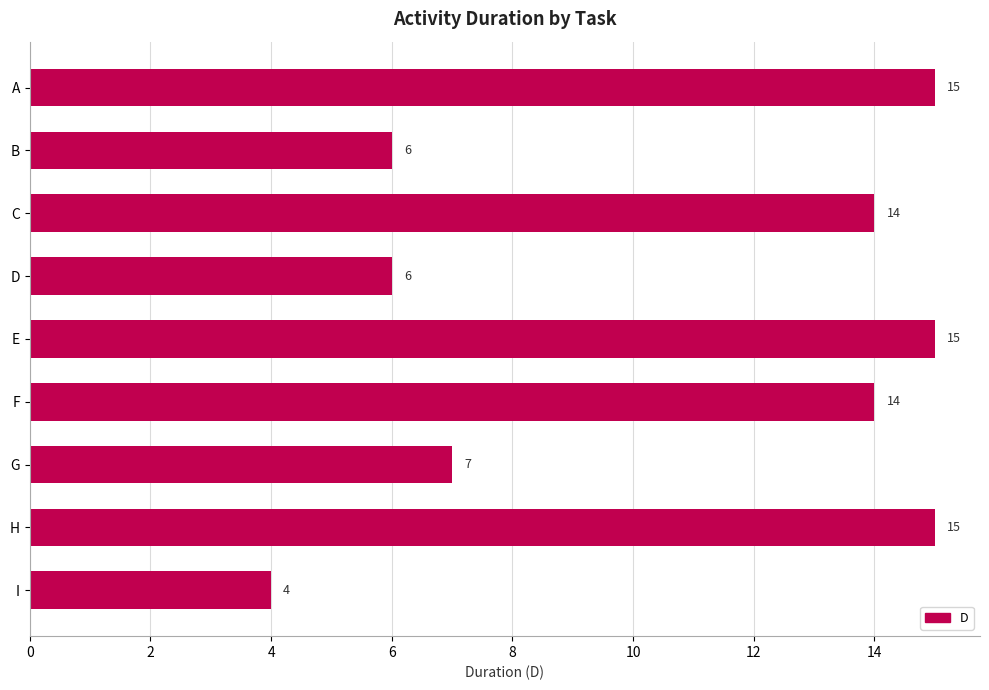

Does the chart contain any negative values?

No